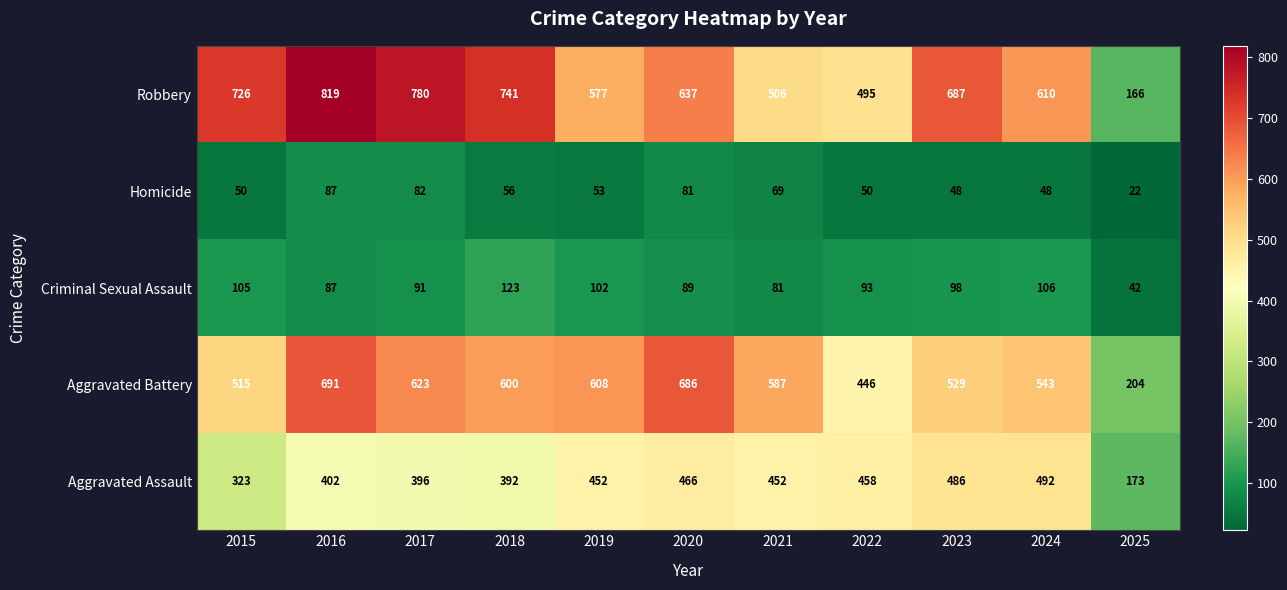

The Aggravated Assault series shows 402 at 2016. True or false?

True